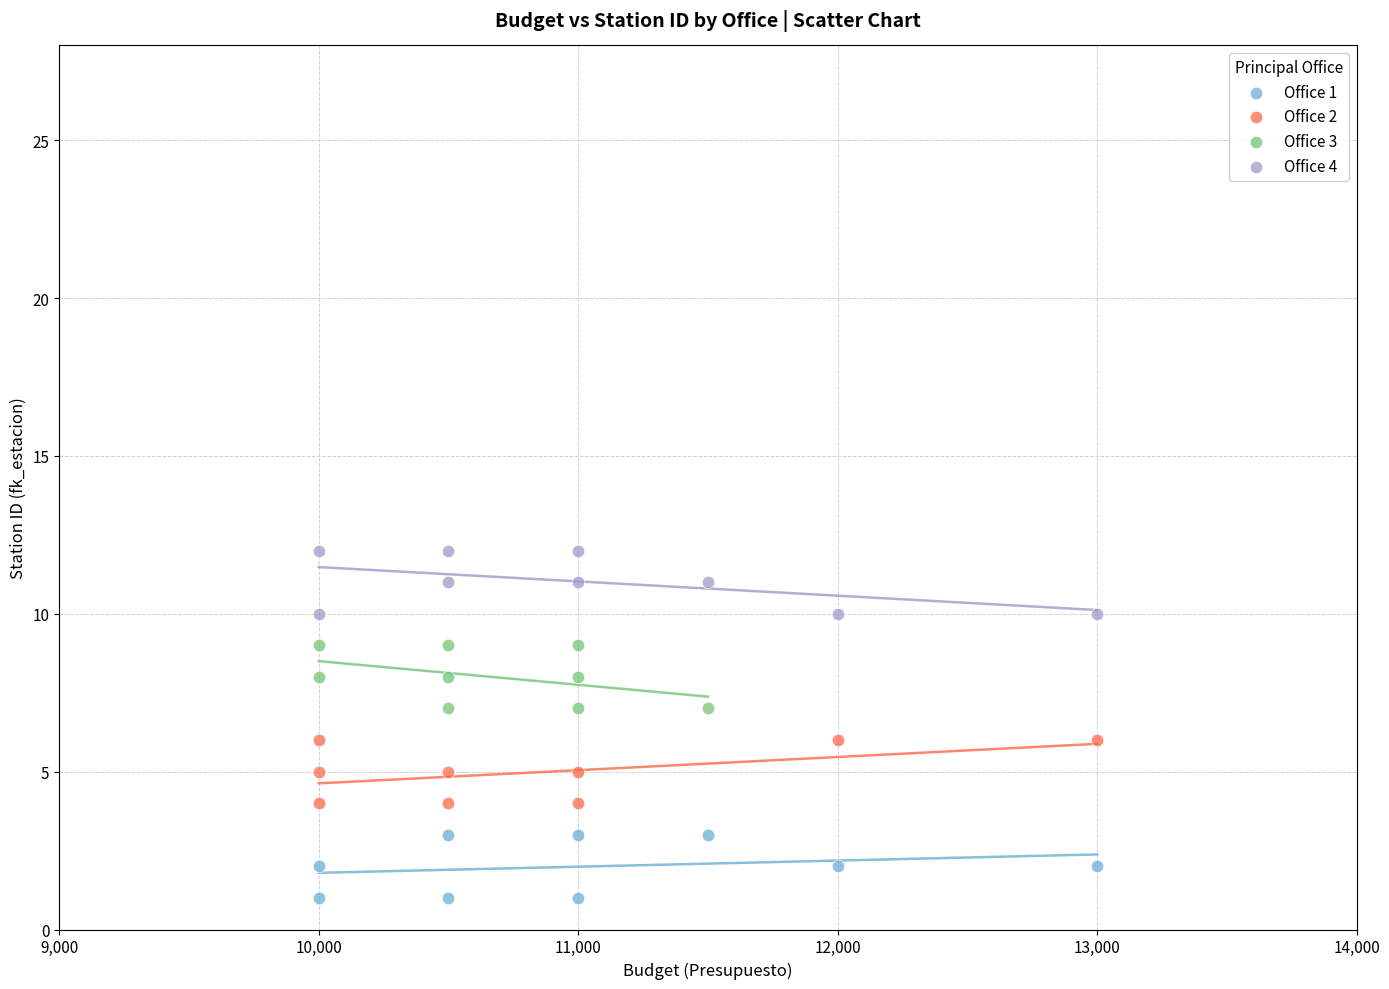

Which series contains the highest Y value?

Office 4